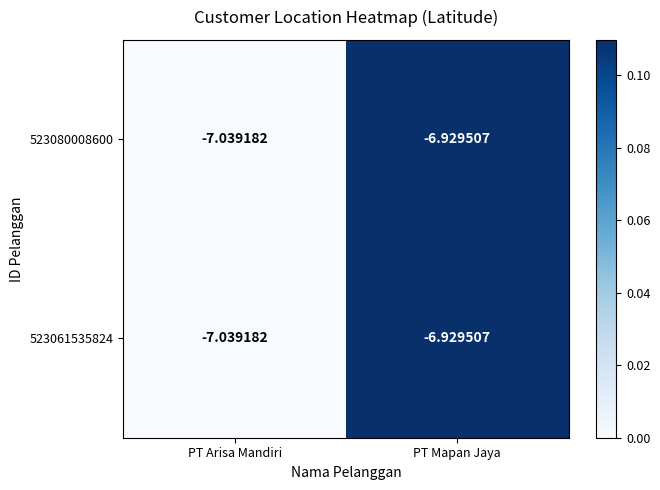

Which label corresponds to the largest value in the chart?

PT Mapan Jaya